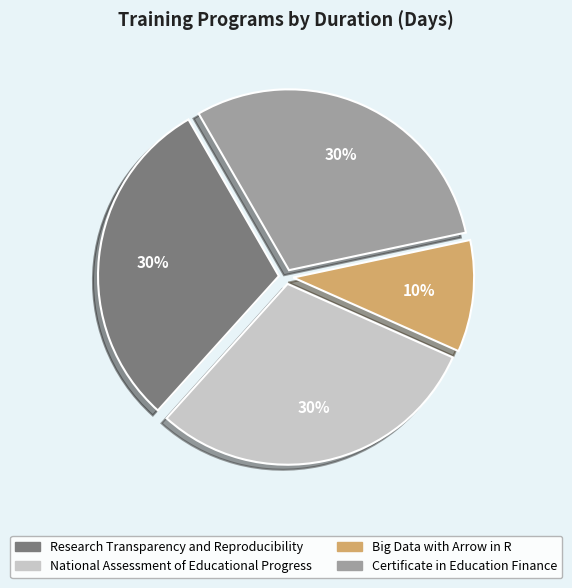

Is it true that Certificate in Education Finance is 37% of the pie?

False